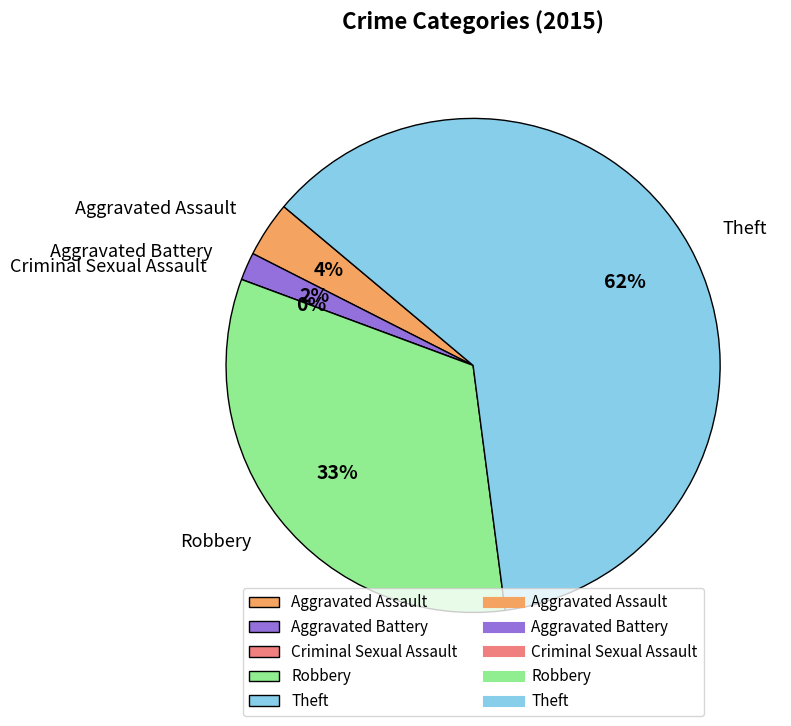

Count the number of slices in the pie.

5